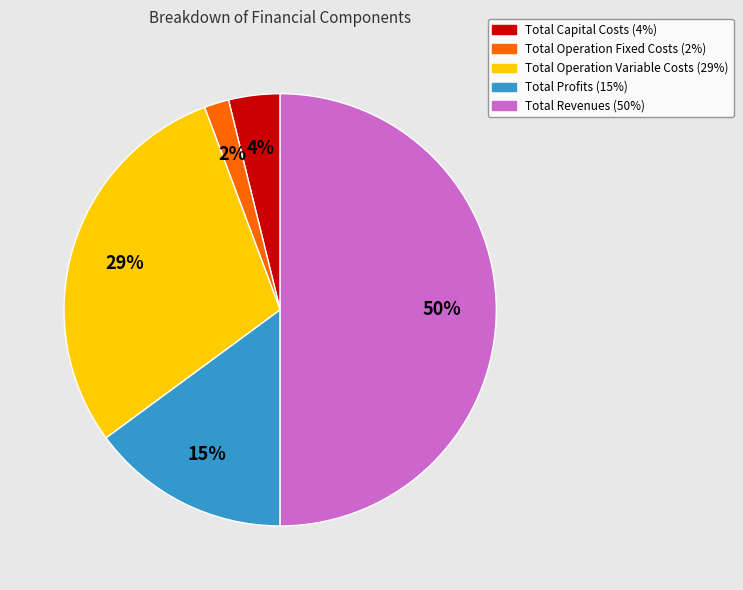

Do Total Profits and Total Capital Costs together represent more than half of the pie?

No